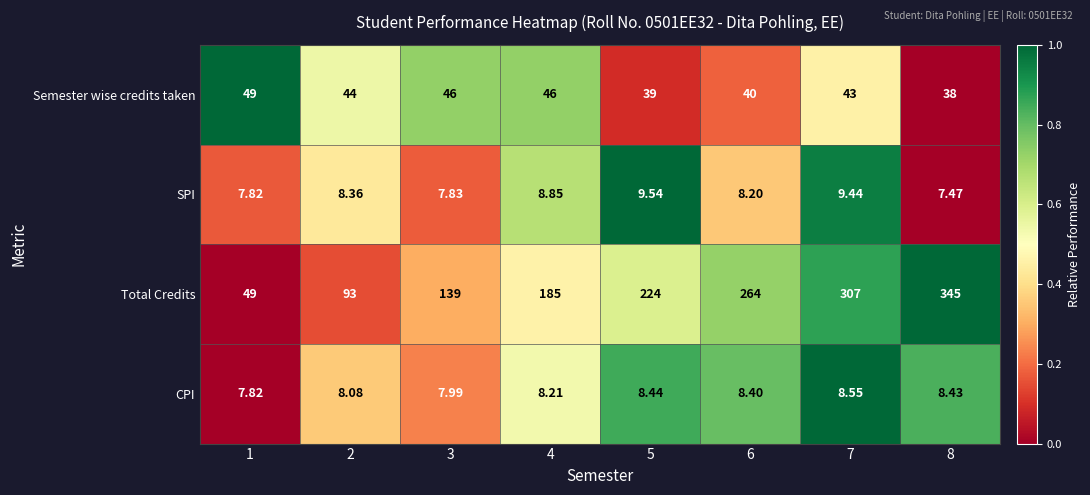

List the series in order of their peak value, highest first.

Total Credits, Semester wise credits taken, SPI, CPI